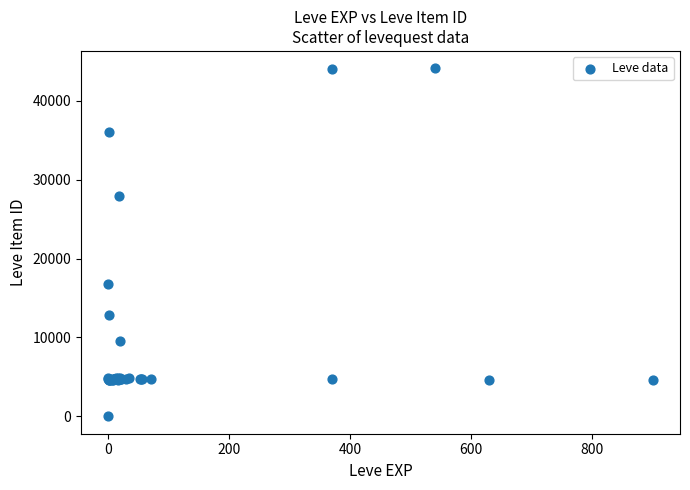

What Y value in the scatter plot is closest to 22050?

16734